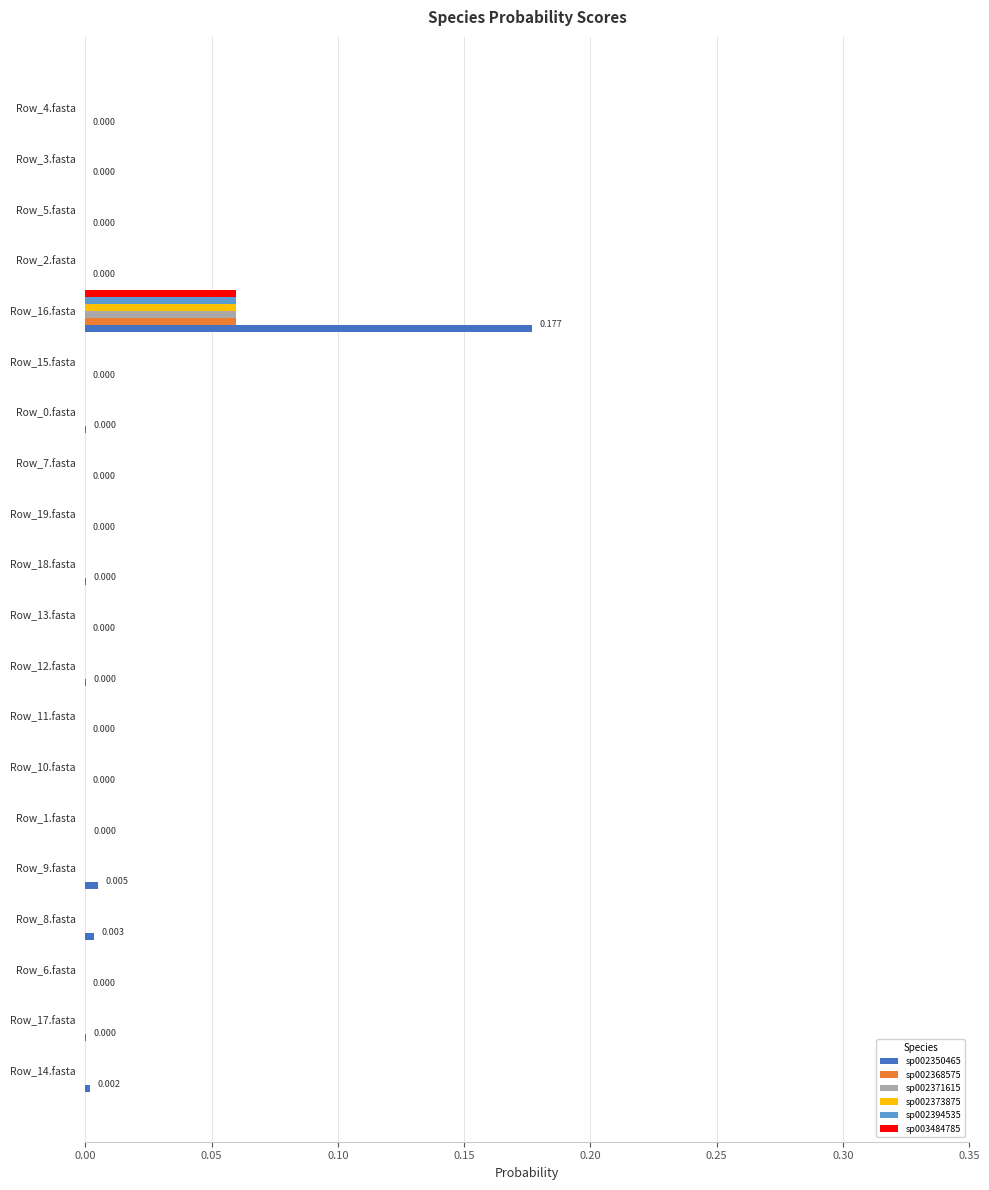

What are all the series names shown in the legend?

sp002350465, sp002368575, sp002371615, sp002373875, sp002394535, sp003484785